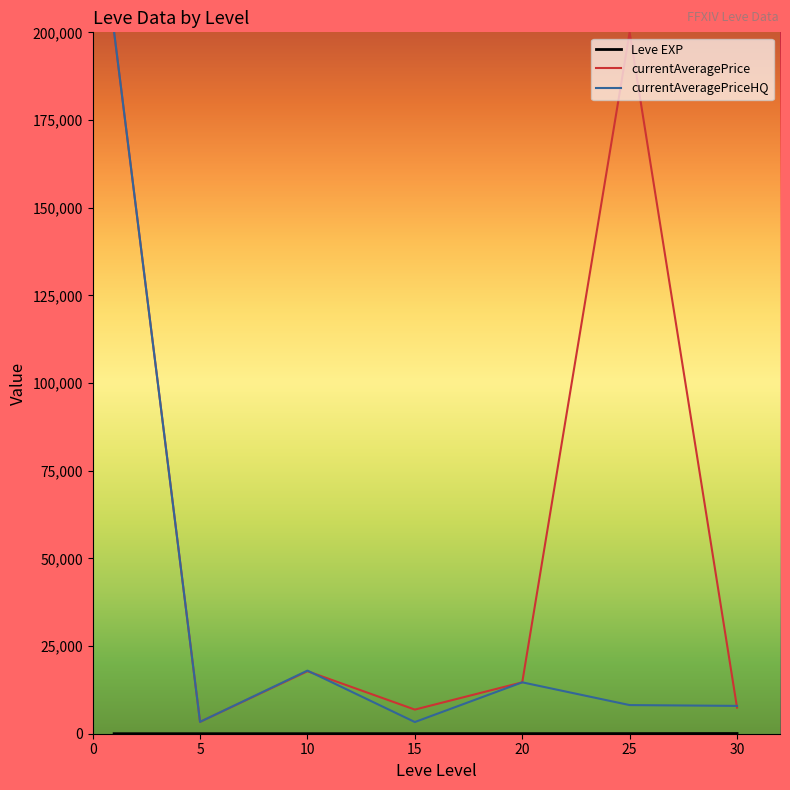

What is the average value of the currentAveragePriceHQ series?

36494.7